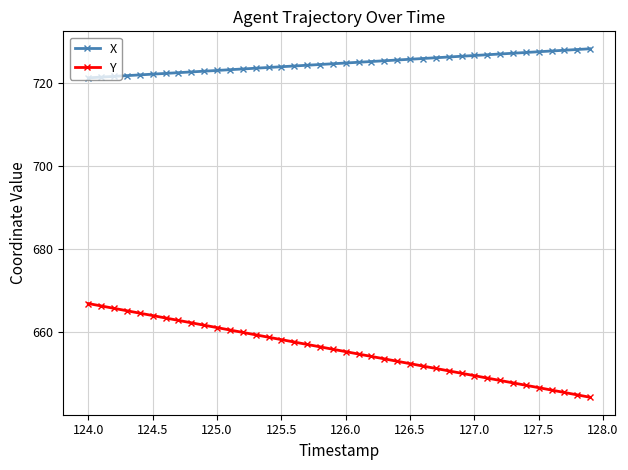

True or false: Y and X cross at least once.

False